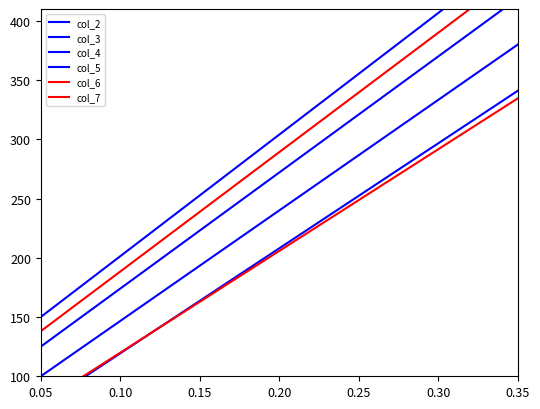

What is the sum of the col_5 values at 14 and 0.25?

696.0